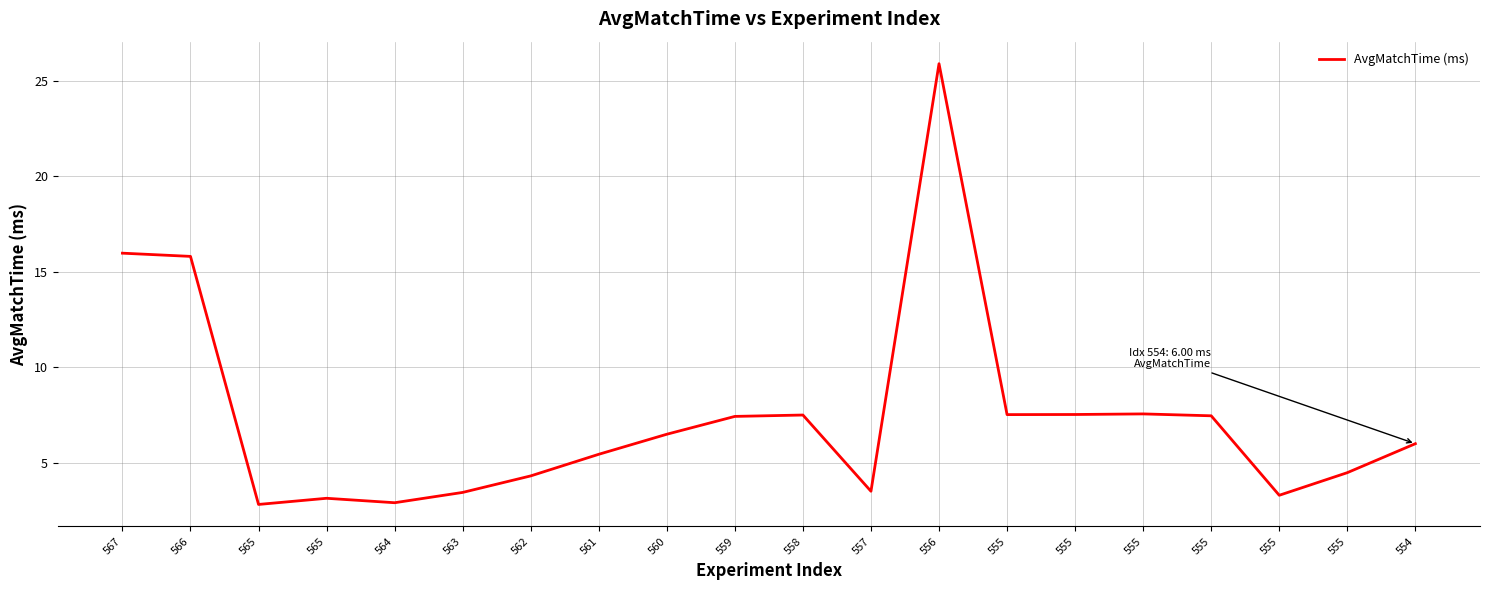

Does the chart have visible grid lines?

Yes